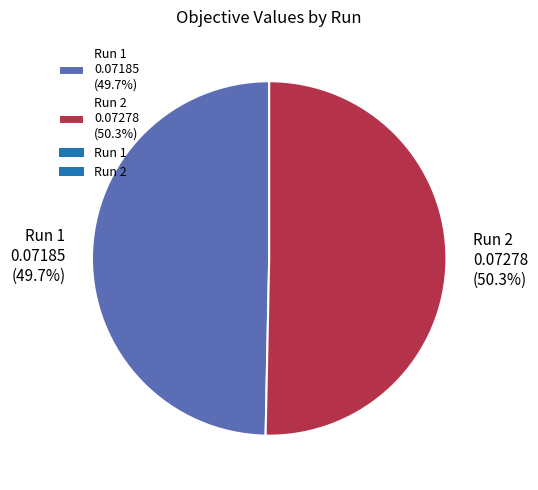

To the nearest percent, what is the combined percentage of Run 1 and Run 2?

100%